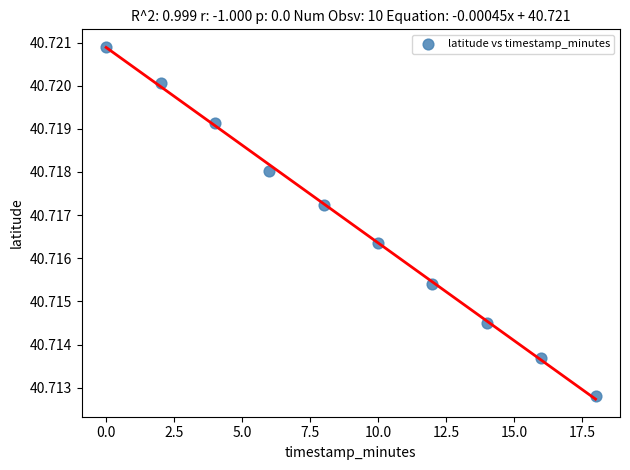

What is the average X value?

9.0